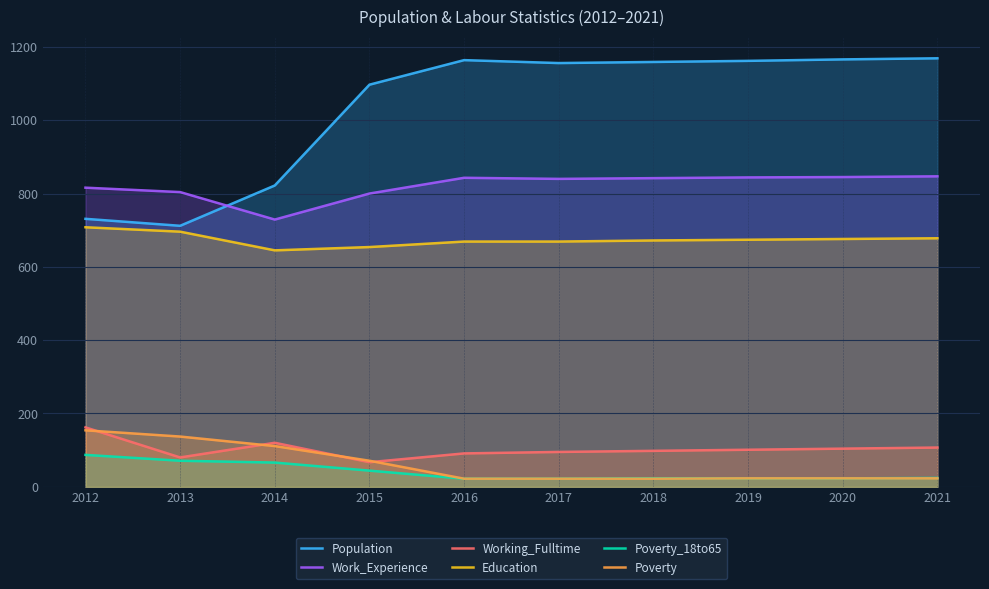

Reading right to left, list all the values displayed in this chart.

Population: 2021=1169	2020=1166	2019=1162	2018=1159	2017=1156	2016=1164	2015=1097	2014=822	2013=712	2012=731
Work_Experience: 2021=847	2020=845	2019=844	2018=842	2017=840	2016=843	2015=800	2014=729	2013=804	2012=816
Working_Fulltime: 2021=107	2020=104	2019=101	2018=98	2017=95	2016=91	2015=67	2014=120	2013=80	2012=162
Education: 2021=678	2020=676	2019=674	2018=672	2017=669	2016=669	2015=654	2014=645	2013=696	2012=708
Poverty_18to65: 2021=24	2020=23	2019=23	2018=23	2017=22	2016=22	2015=44	2014=66	2013=71	2012=87
Poverty: 2021=23	2020=23	2019=23	2018=22	2017=22	2016=22	2015=71	2014=111	2013=137	2012=154